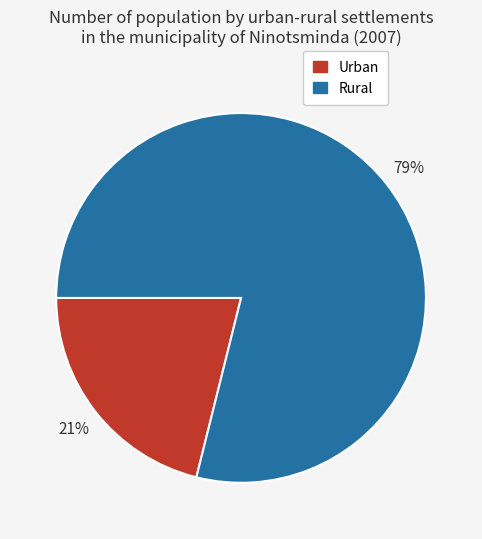

Rank the categories by value from lowest to highest.

Urban, Rural